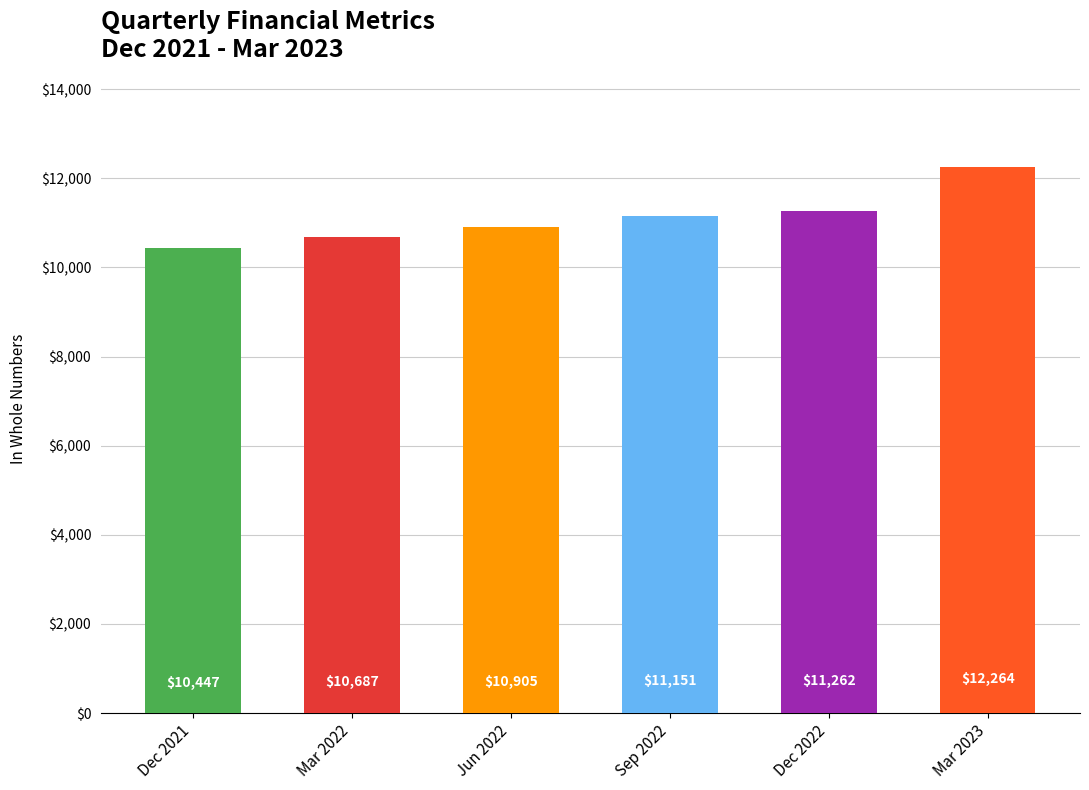

What is the value of the 2nd bar from the left?

10687